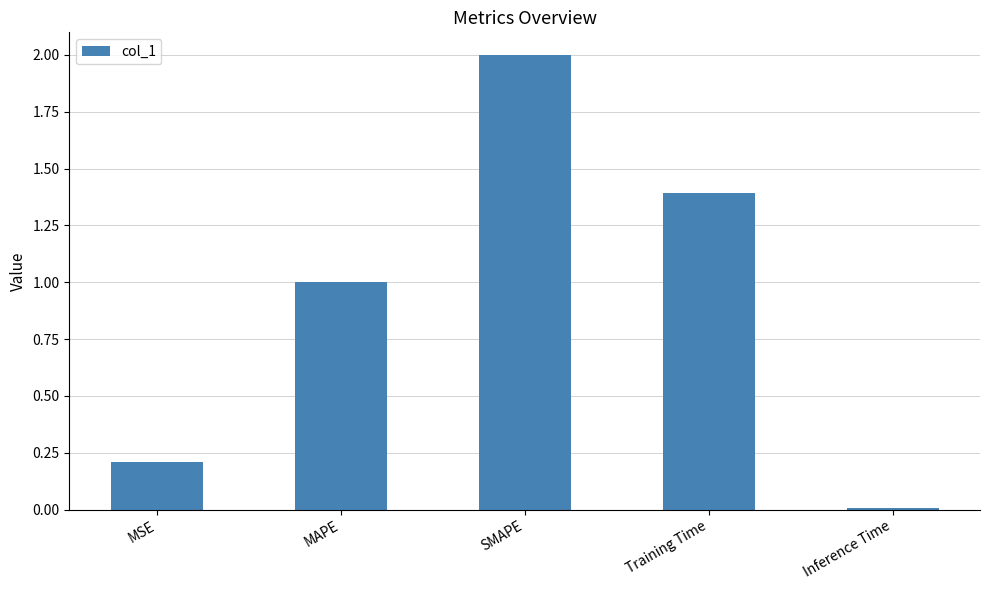

How many data points does each series have?

5